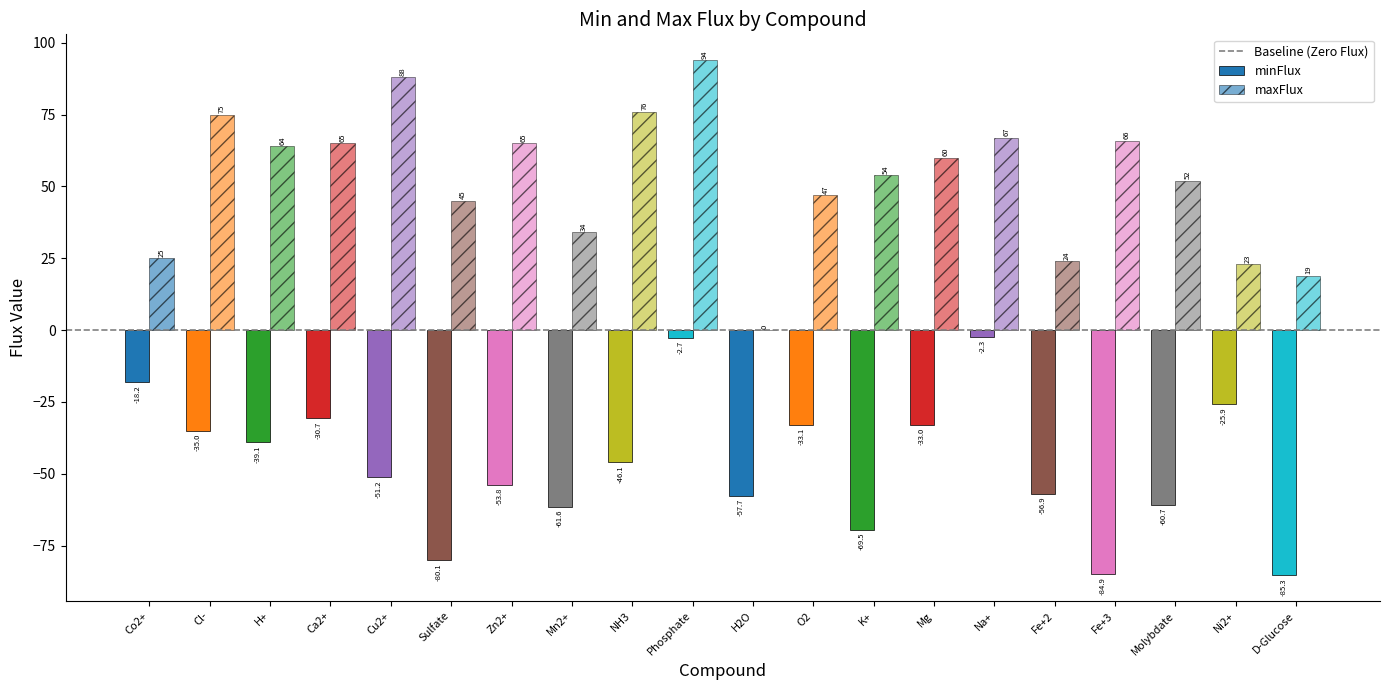

Between Cu2+ and H2O, which is larger?

Cu2+